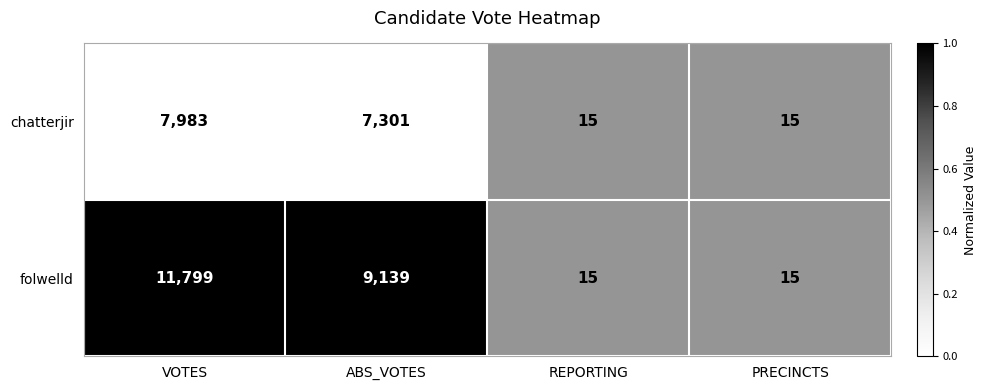

Reading left to right, what are all the values shown in this chart?

chatterjir: VOTES=7983	ABS_VOTES=7301	REPORTING=15	PRECINCTS=15
folwelld: VOTES=11799	ABS_VOTES=9139	REPORTING=15	PRECINCTS=15